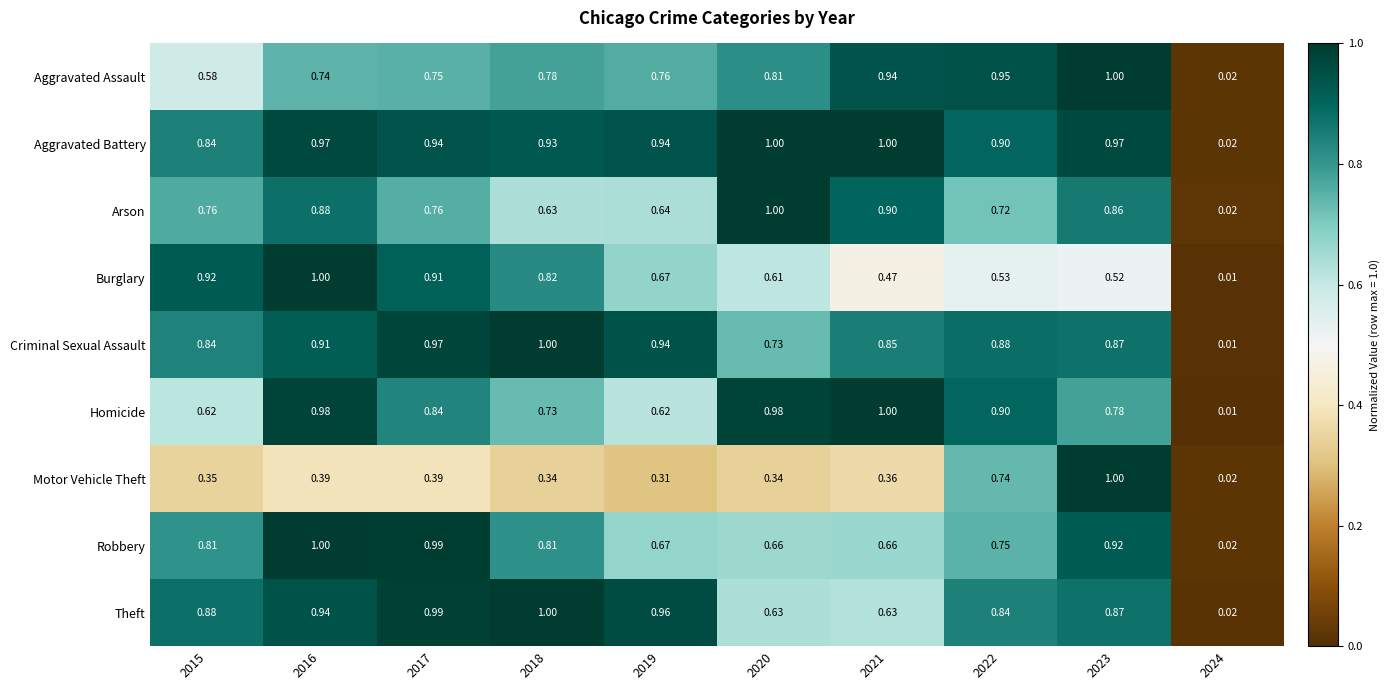

What is the total value across all series at 2019?

6.5